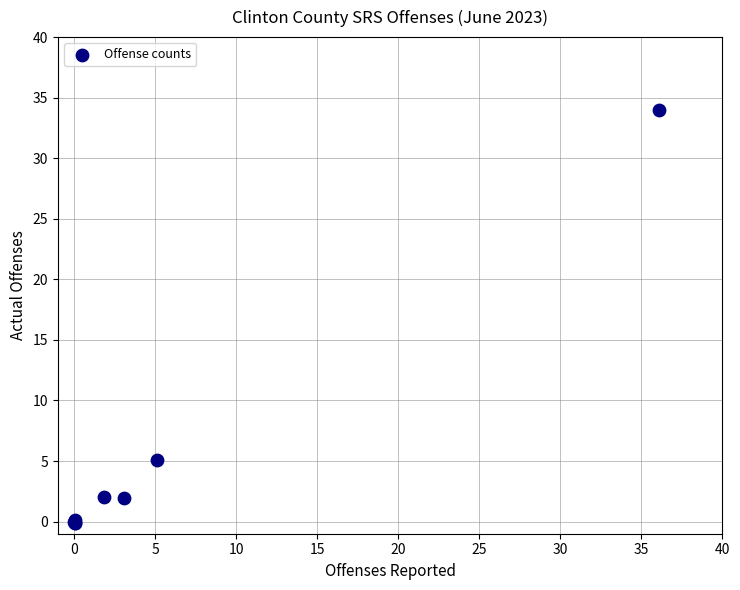

What Y value in the scatter plot is closest to 16?

5.1